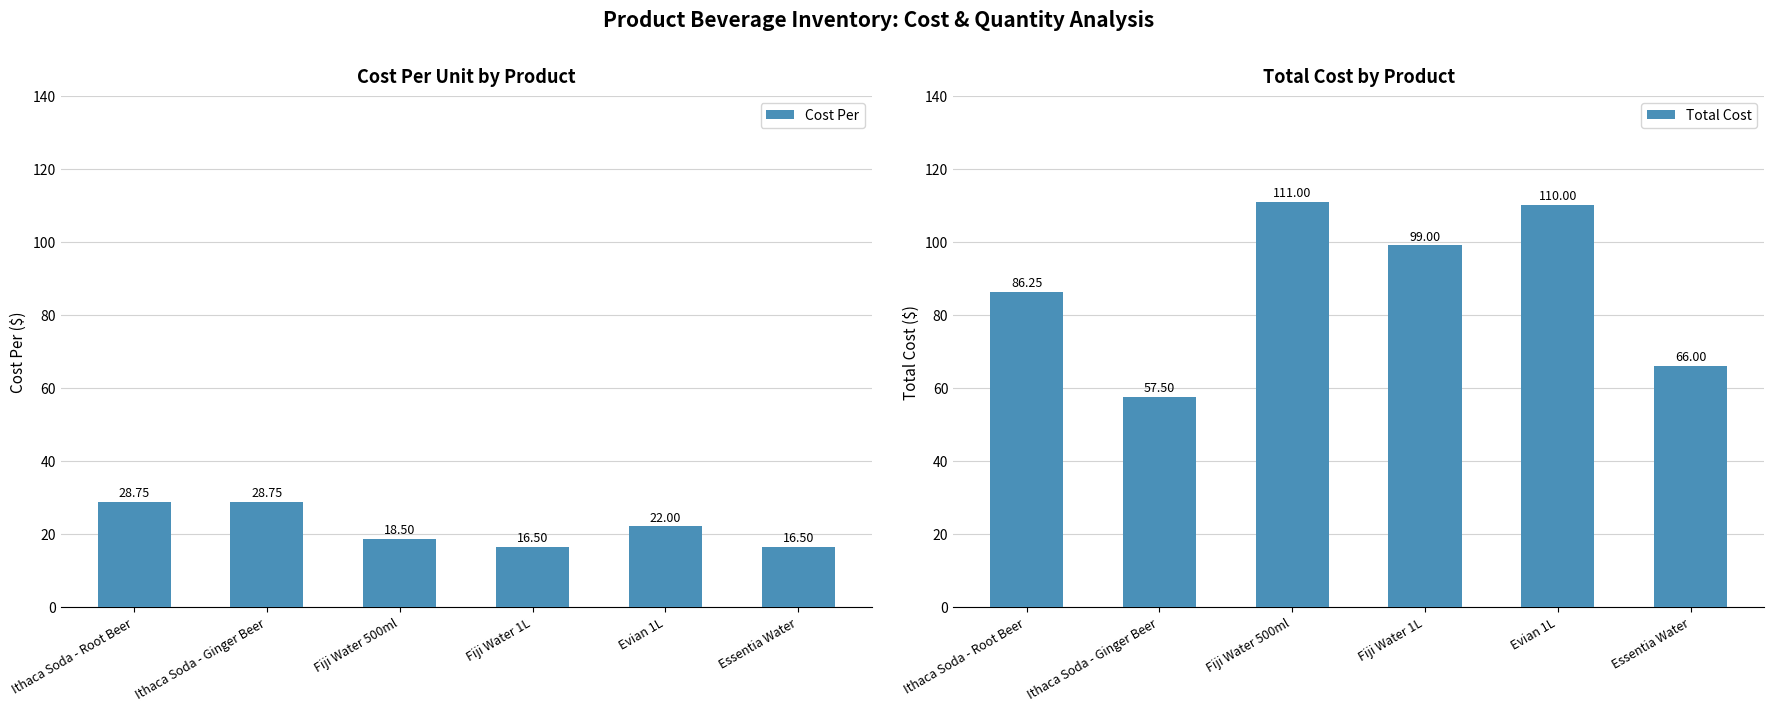

What is the maximum value for Cost Per?

28.8